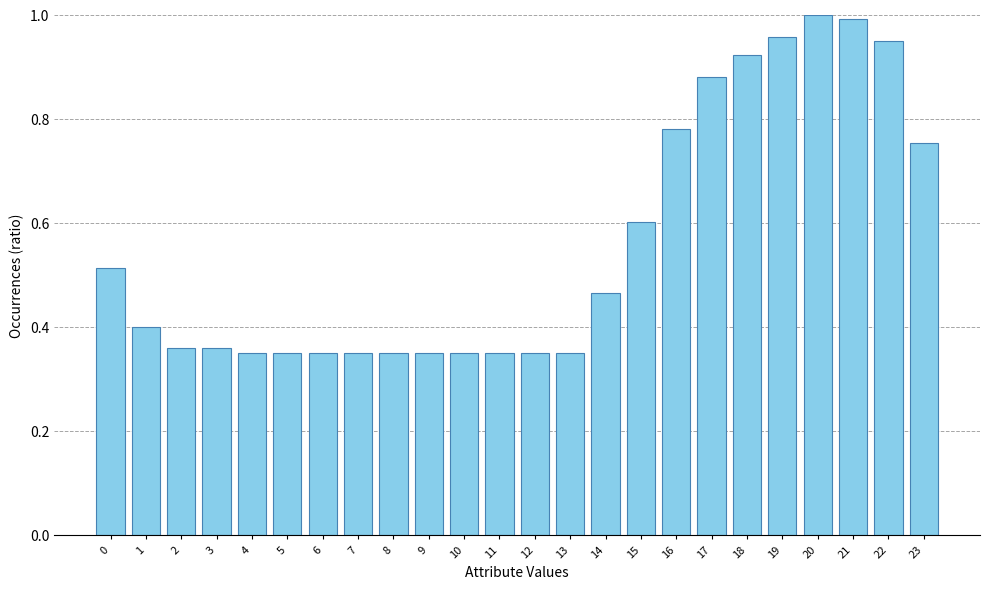

The chart shows a value of 0.1 at 11. True or false?

False